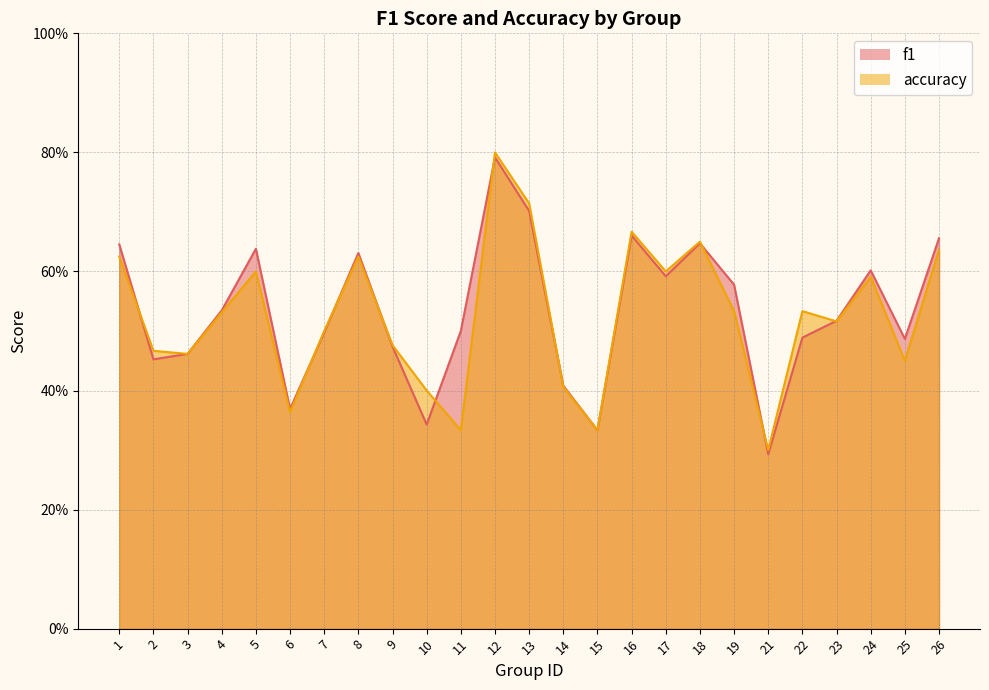

At how many categories does at least one series exceed 0?

25